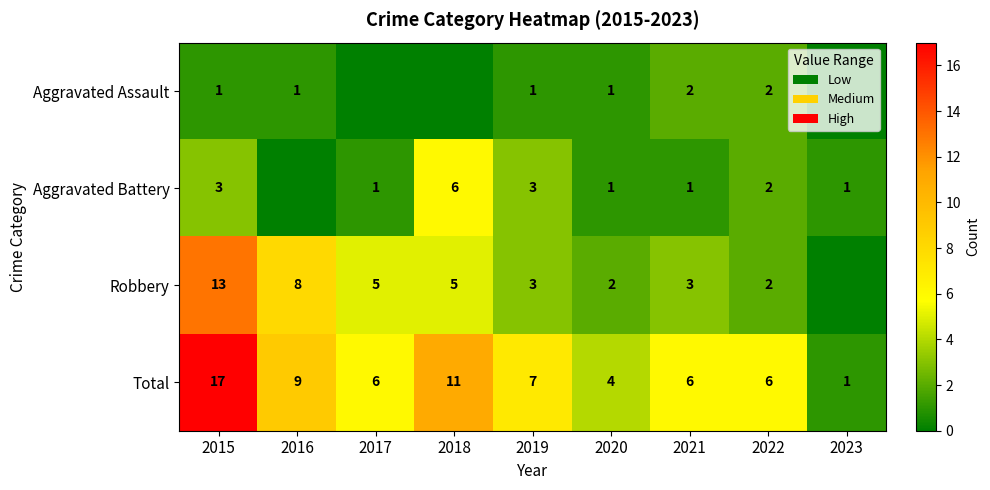

Is the value of Aggravated Battery at 2018 greater than the value of Total at 2018?

No